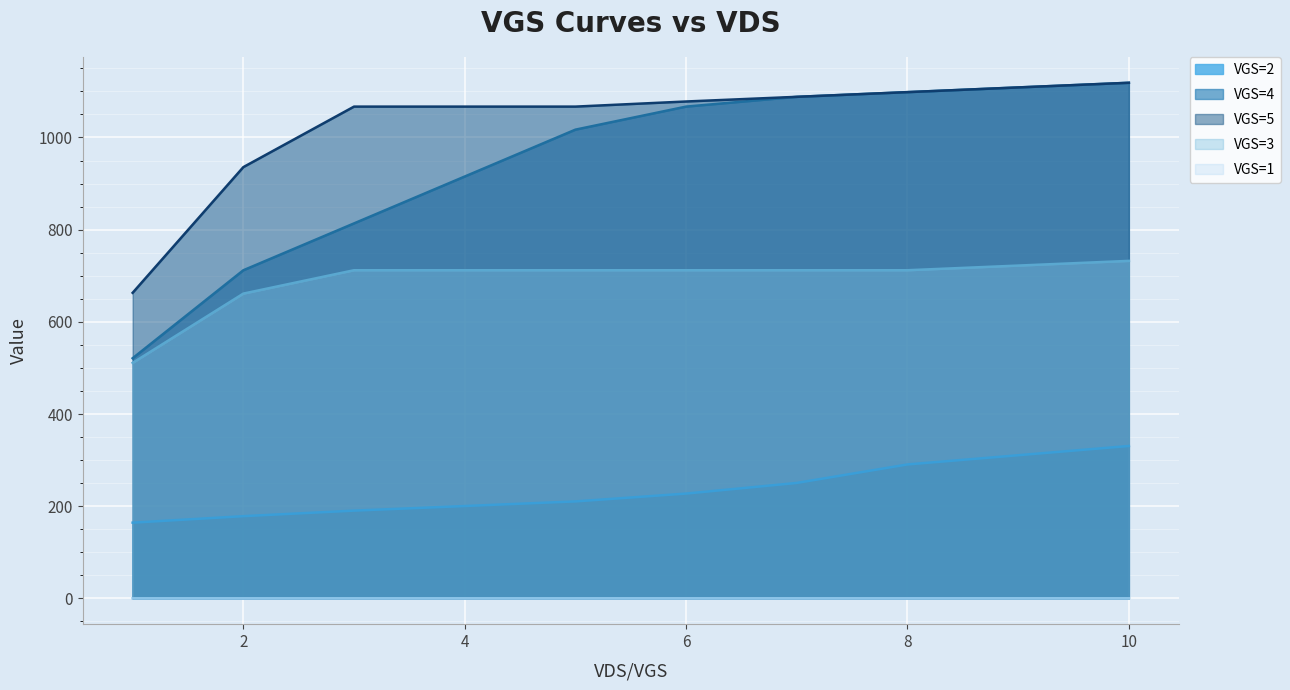

Which series has the largest range (max minus min)?

VGS=4